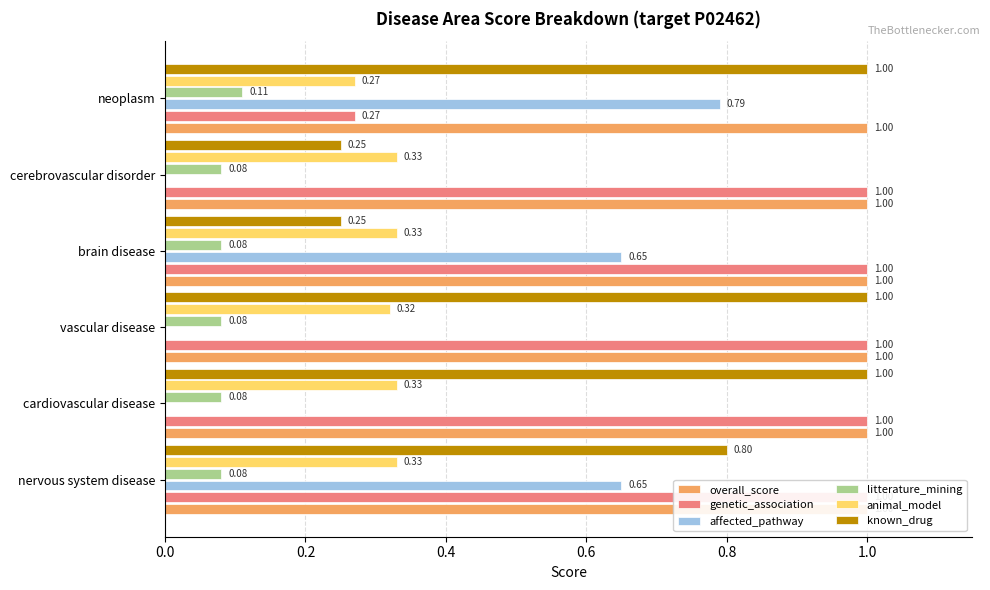

What is the total value across all series at 0.0?

3.0